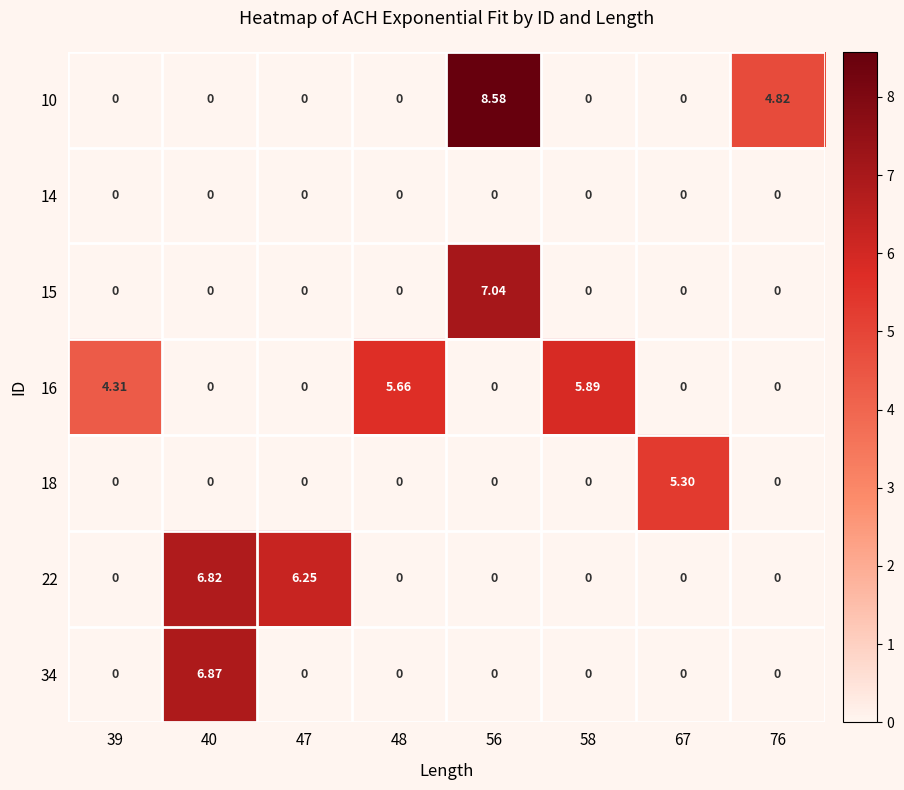

Is the value of 10 at 56 greater than the value of 22 at 58?

Yes